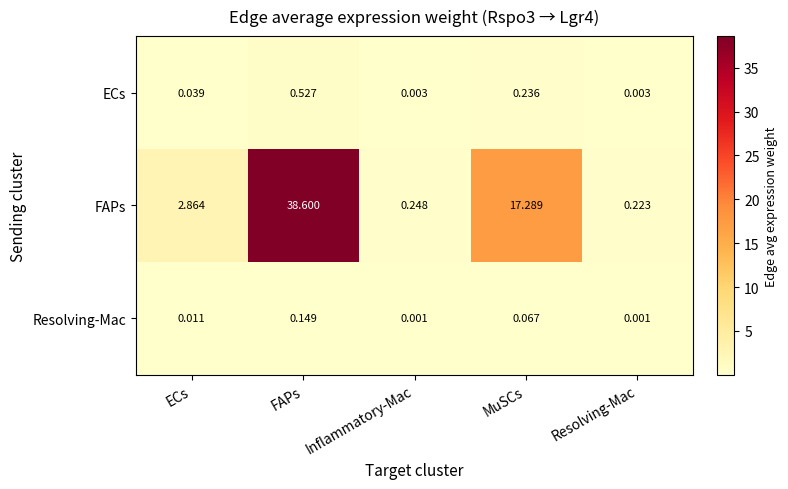

Which series has the largest total across all categories?

FAPs